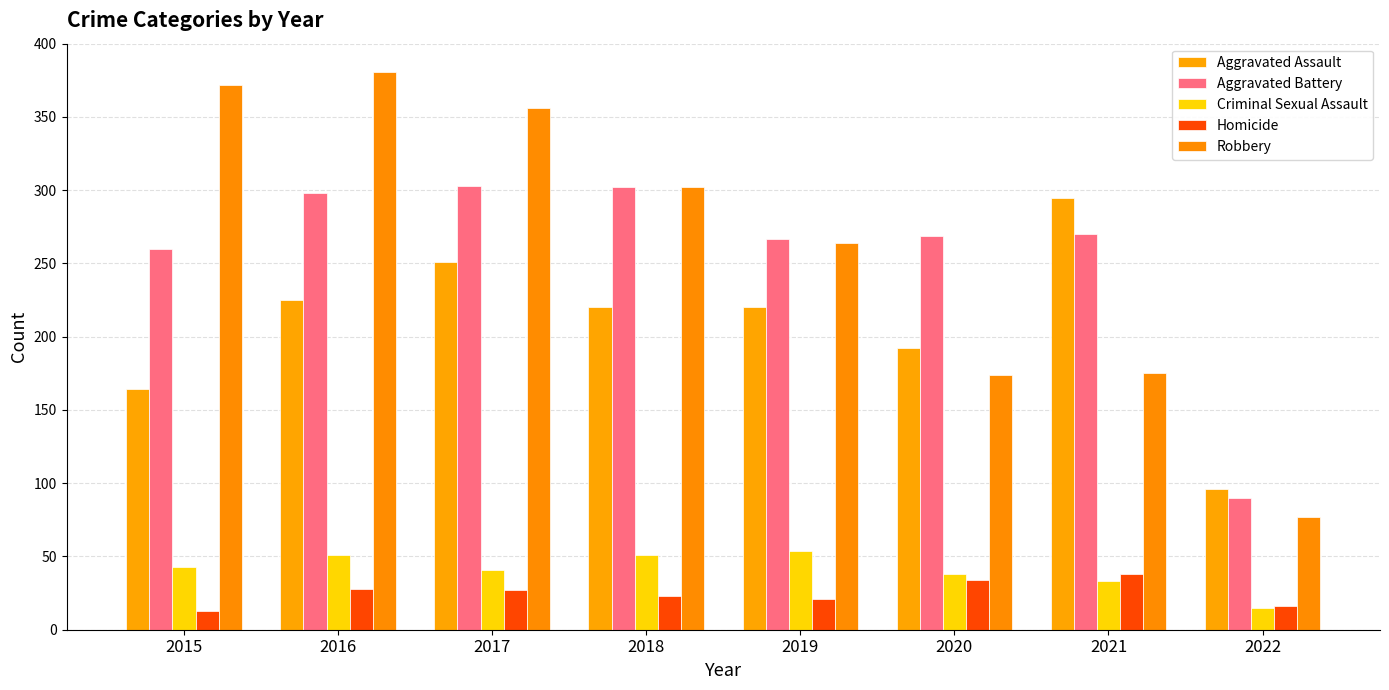

At how many categories does at least one series exceed 109?

7